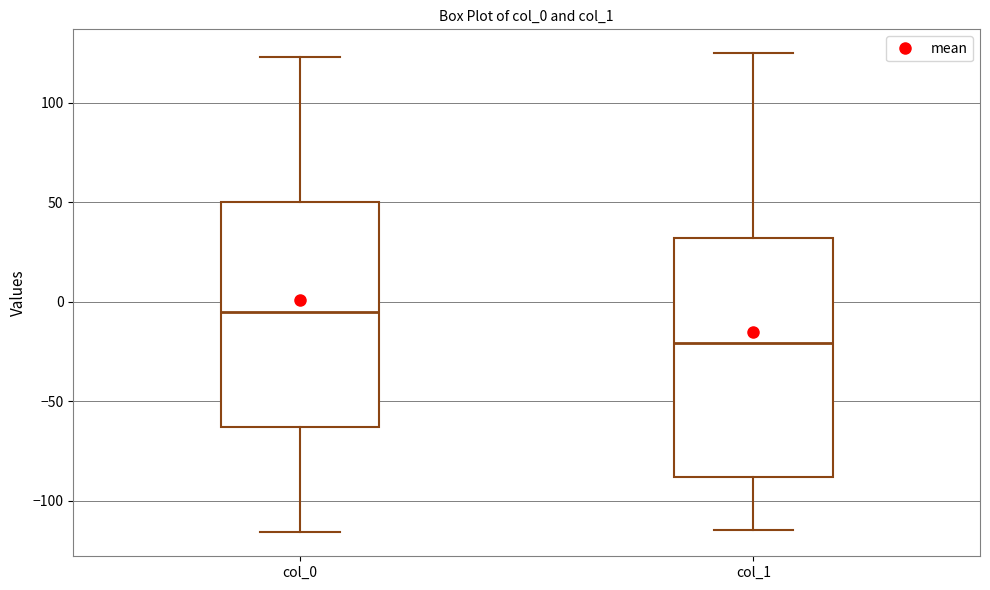

Where does the median line of the box for col_1 sit on the y-axis? The values are not printed on the chart, so give them approximately, as read against the axis.

-20